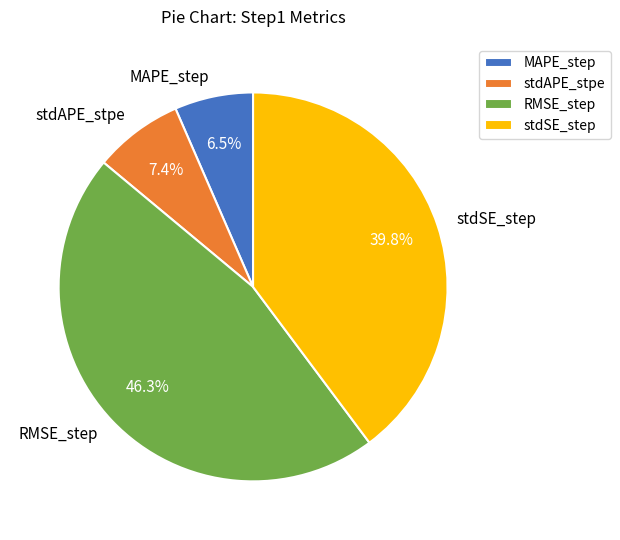

Which slice is the smallest?

MAPE_step